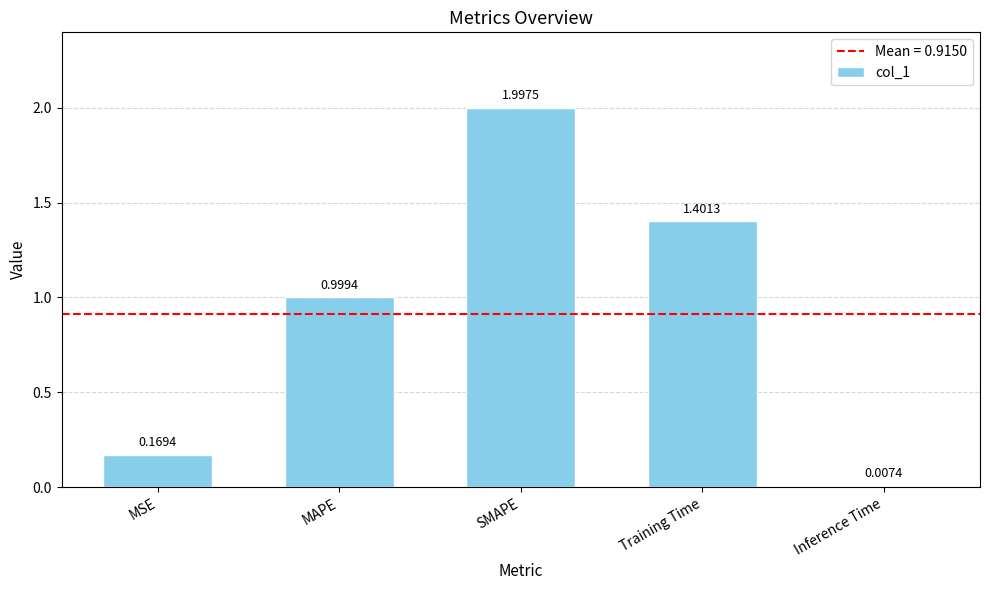

Count the number of categories in the chart.

5